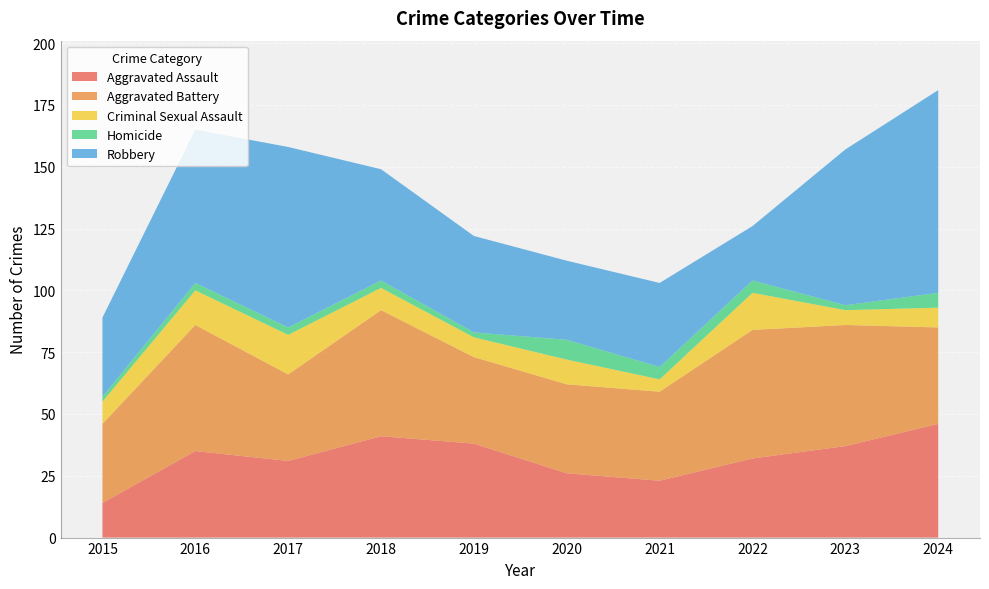

Reading left to right, list all the values displayed in this chart.

Aggravated Assault: 14	35	31	41	38	26	23	32	37	46
Aggravated Battery: 32	51	35	51	35	36	36	52	49	39
Criminal Sexual Assault: 9	14	16	9	8	10	5	15	6	8
Homicide: 2	3	3	3	2	8	5	5	2	6
Robbery: 32	62	73	45	39	32	34	22	63	82